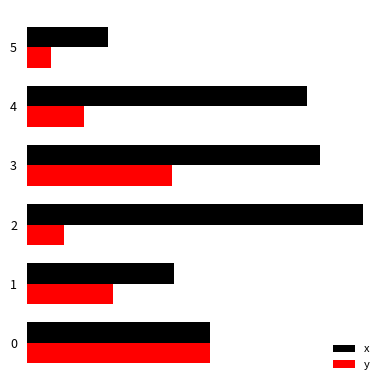

What is the total value across all series at 3?

12.0